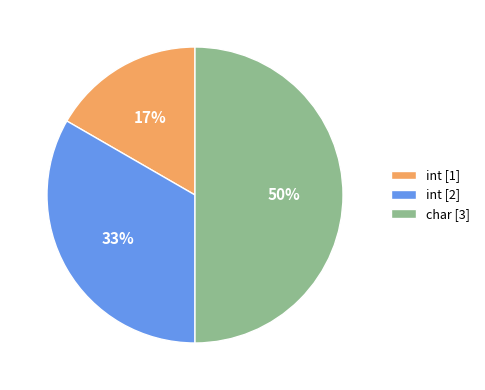

What is the largest slice in the pie chart?

char [3]